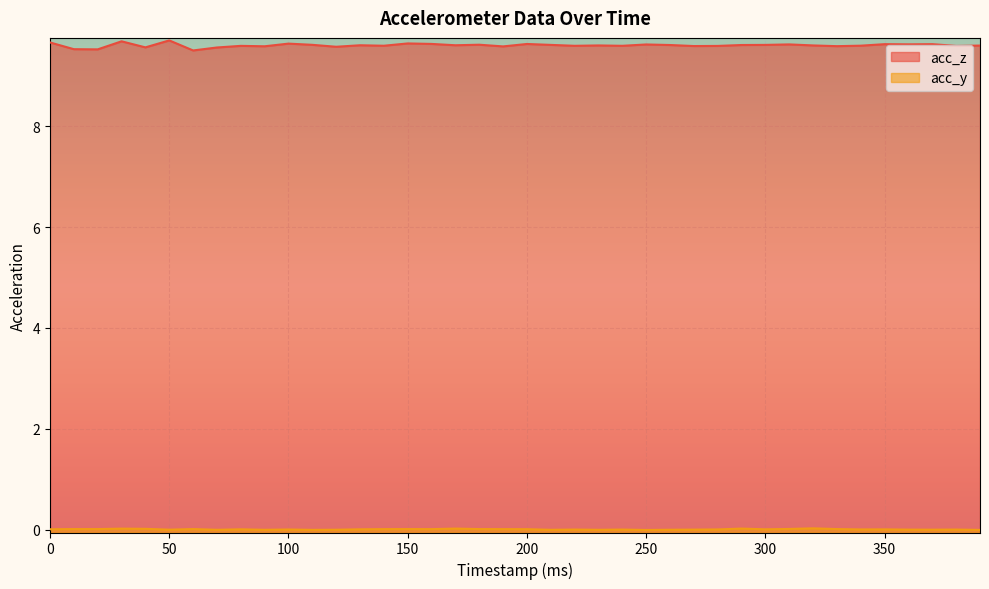

Which category has the highest value across all series?

50